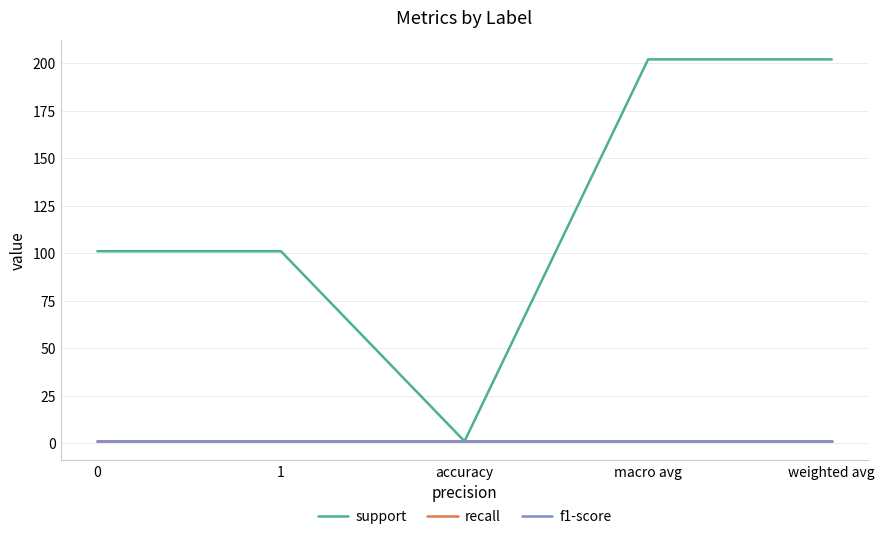

Which label corresponds to the smallest value in the chart?

accuracy